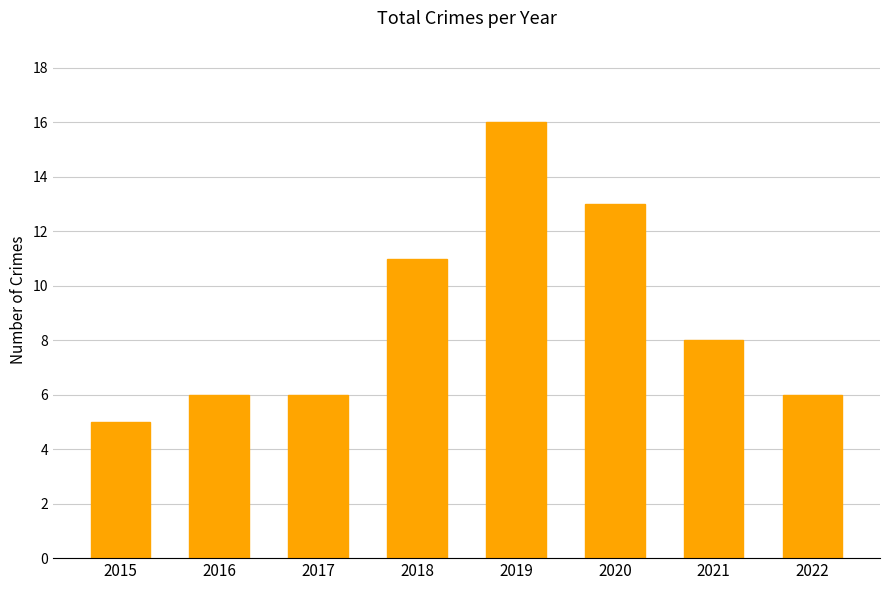

Reading right to left, extract all data points from this chart.

2022=6	2021=8	2020=13	2019=16	2018=11	2017=6	2016=6	2015=5